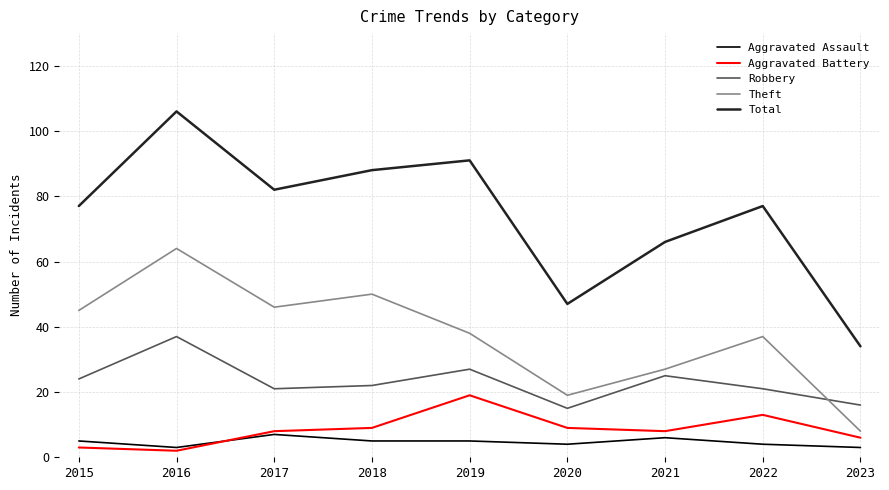

Is the value of Robbery at 2015 greater than the value of Total at 2020?

No